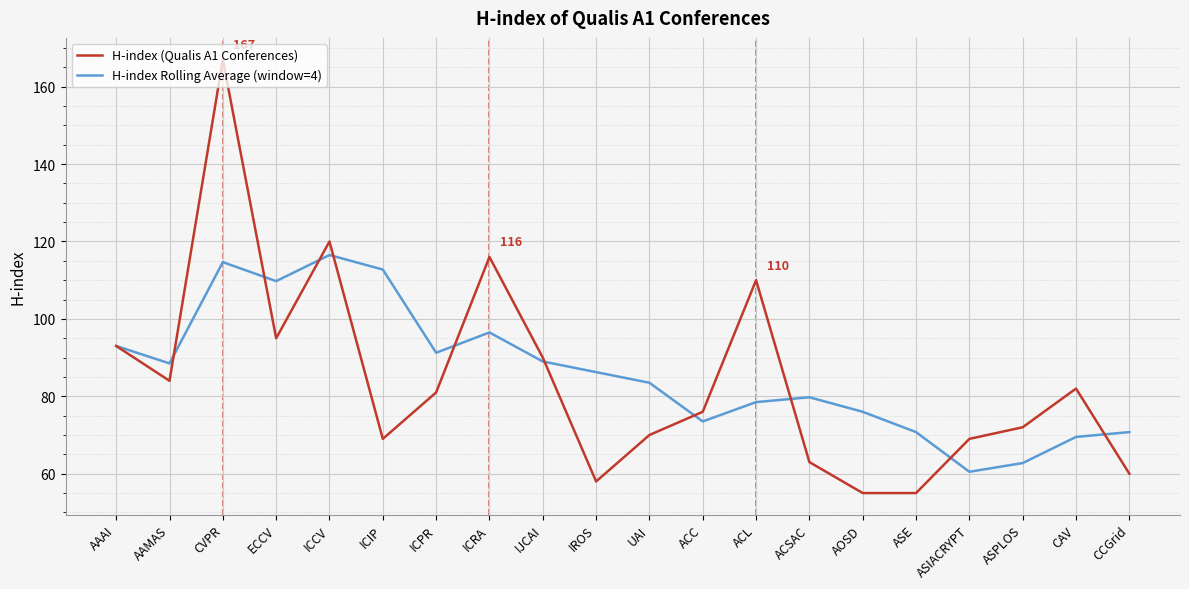

What is the sum of the H-index Rolling Average (window=4) values at ACSAC and ASPLOS?

142.5